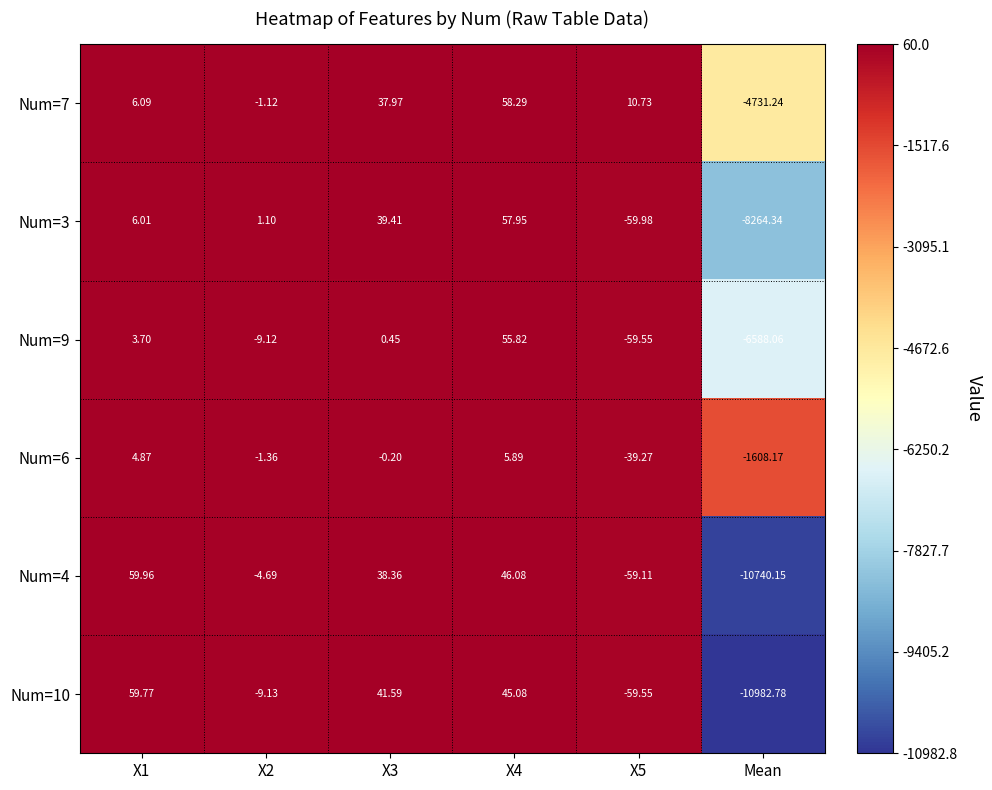

How many values in the Num=3 series exceed 6?

3